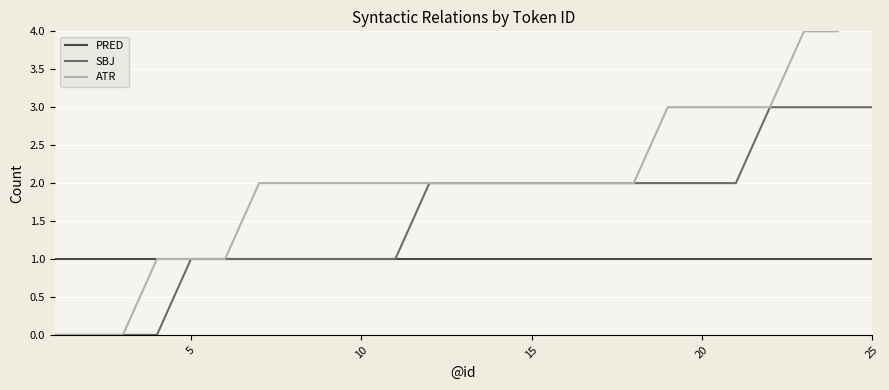

What is the highest value of the SBJ series?

3